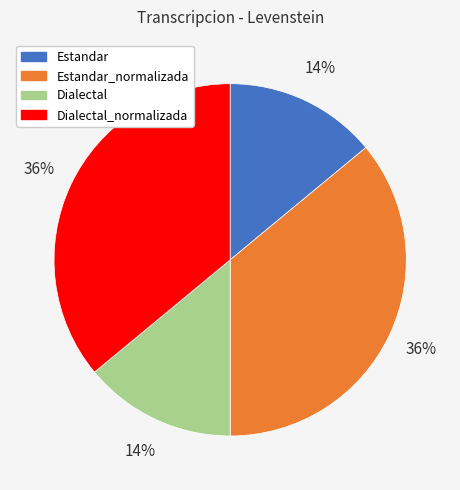

What is the ratio of the value at Dialectal to the value at Dialectal_normalizada?

0.4